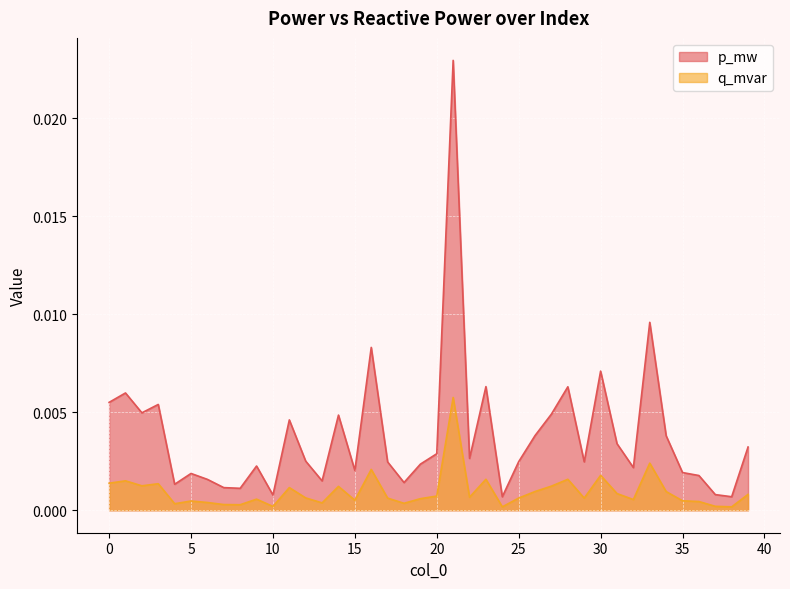

True or false: p_mw and q_mvar intersect in this chart.

False